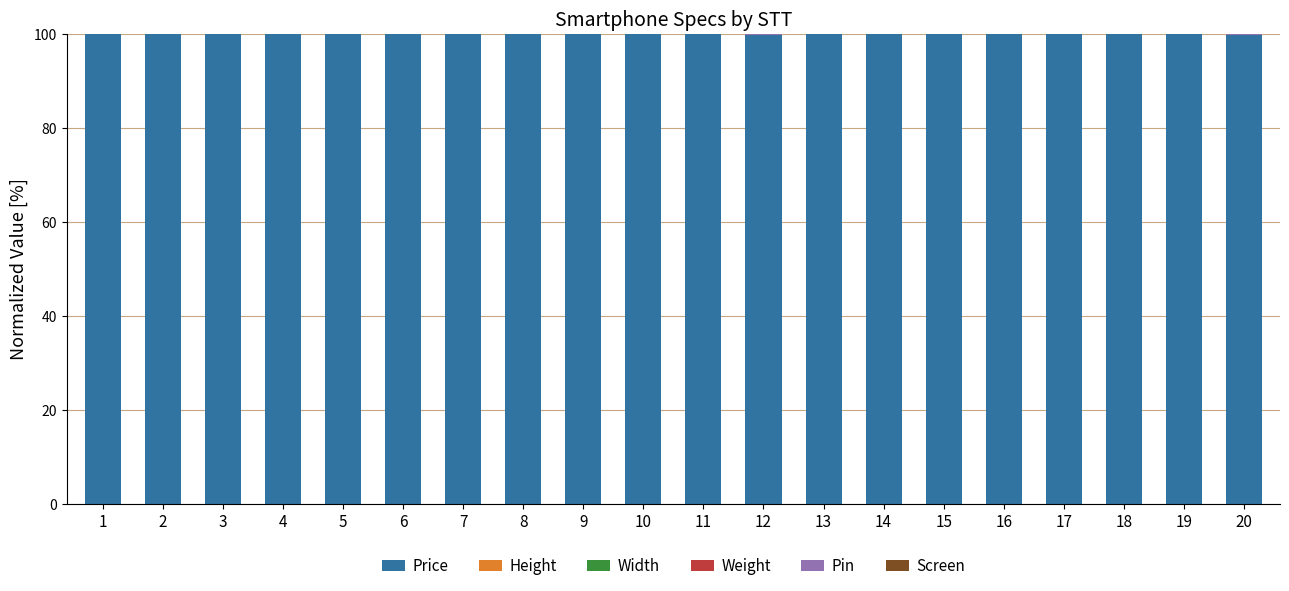

Does the chart contain stacked bars?

Yes